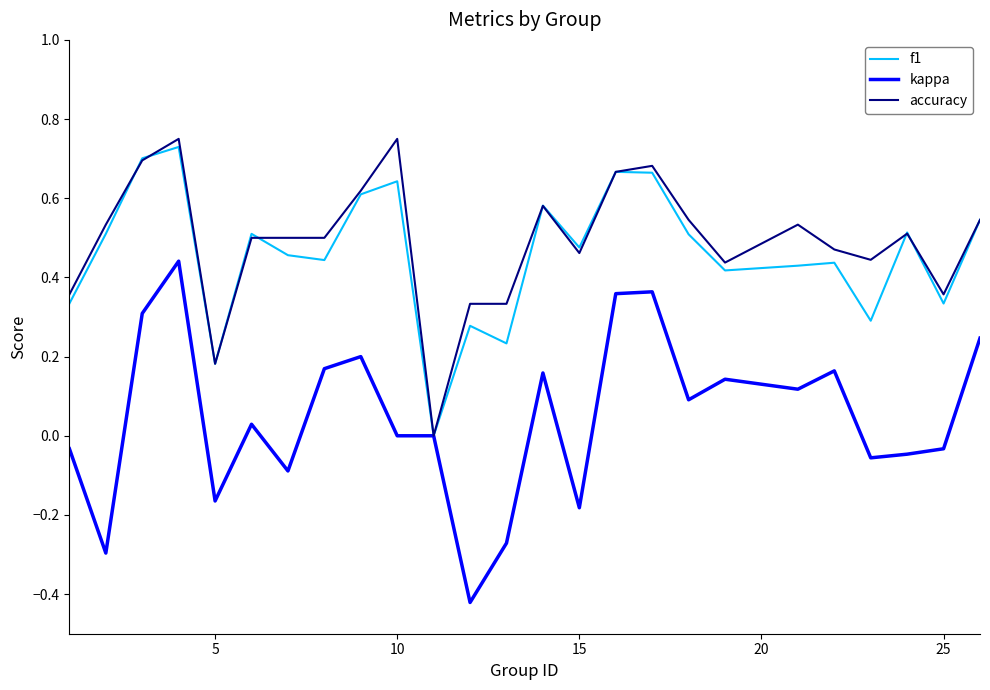

Count the number of categories in the chart.

25